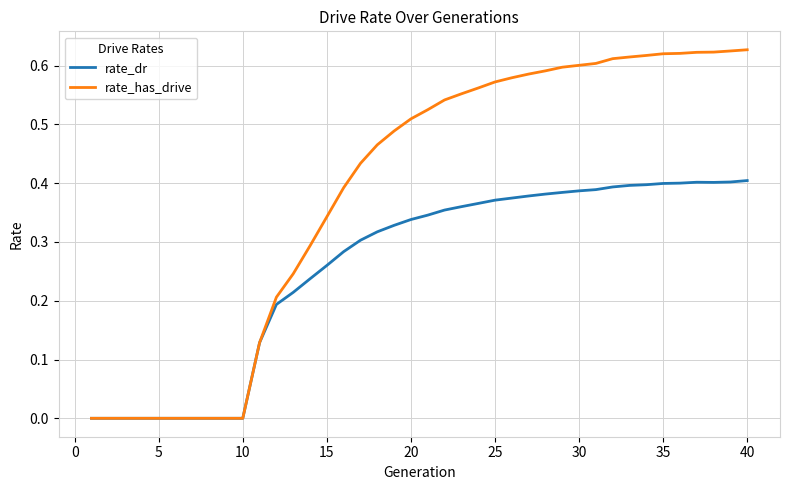

Which series has the largest range (max minus min)?

rate_has_drive